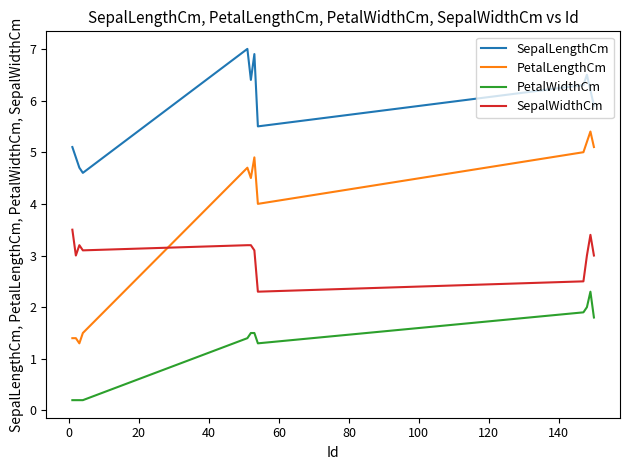

Reading left to right, list all the values displayed in this chart.

SepalLengthCm: 5.1	4.9	4.7	4.6	7.0	6.4	6.9	5.5	6.3	6.5	6.2	5.9
PetalLengthCm: 1.4	1.4	1.3	1.5	4.7	4.5	4.9	4.0	5.0	5.2	5.4	5.1
PetalWidthCm: 0.2	0.2	0.2	0.2	1.4	1.5	1.5	1.3	1.9	2.0	2.3	1.8
SepalWidthCm: 3.5	3.0	3.2	3.1	3.2	3.2	3.1	2.3	2.5	3.0	3.4	3.0